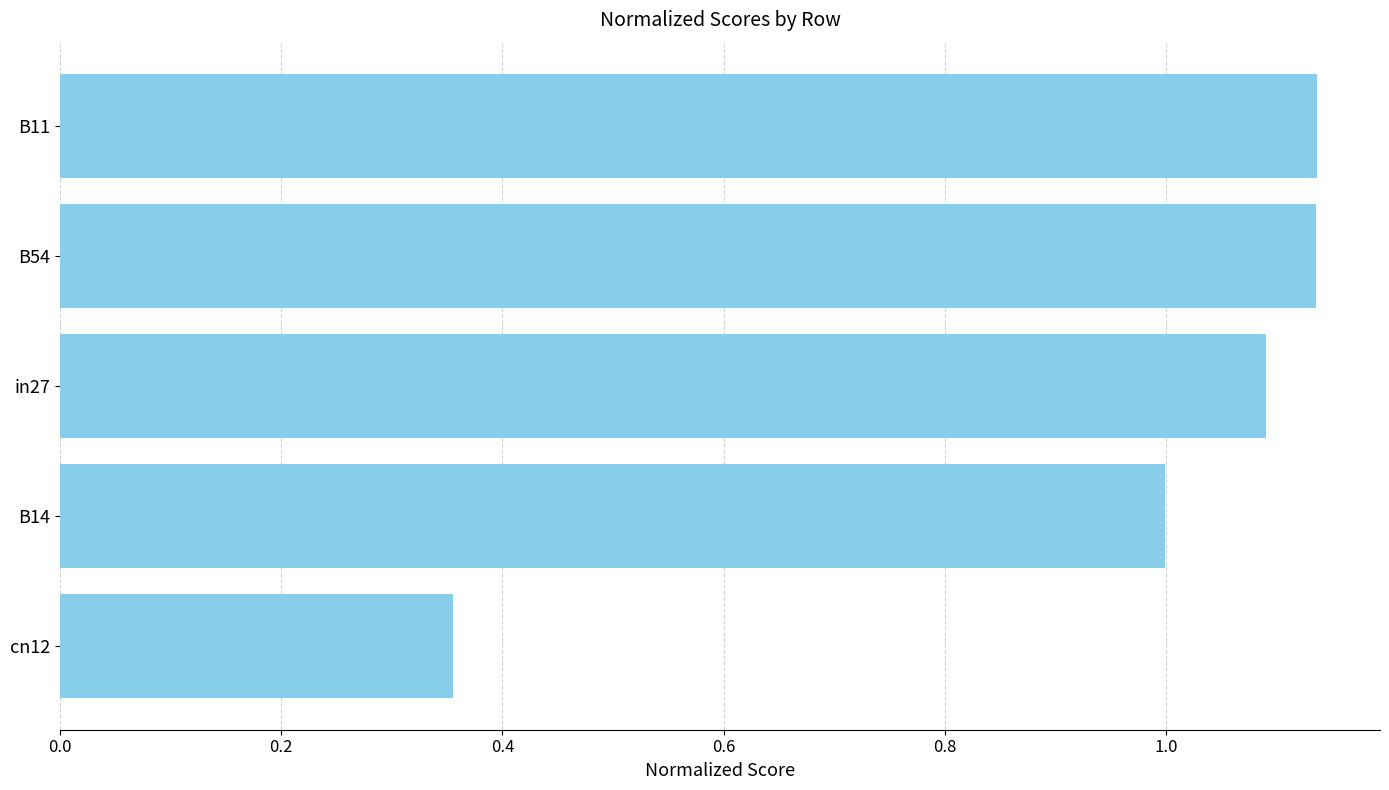

What is the change in value from B14 to cn12?

-0.6